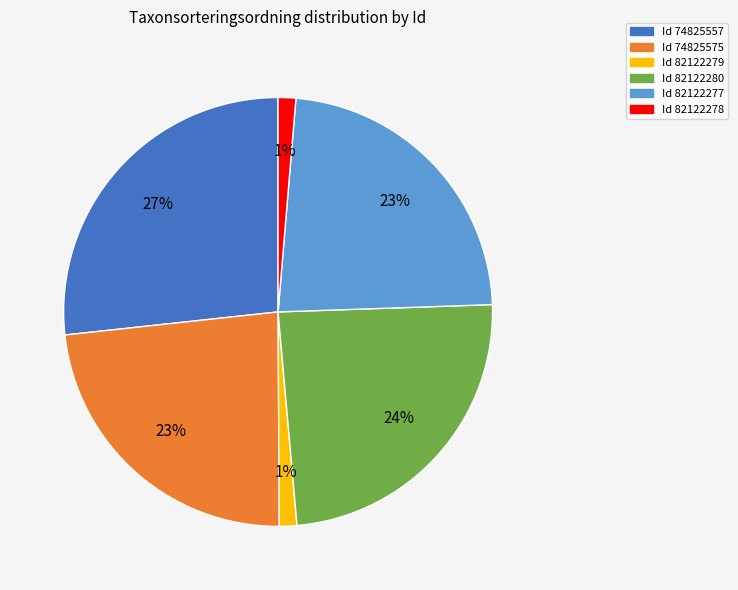

To the nearest percent, what is the average slice percentage?

17%